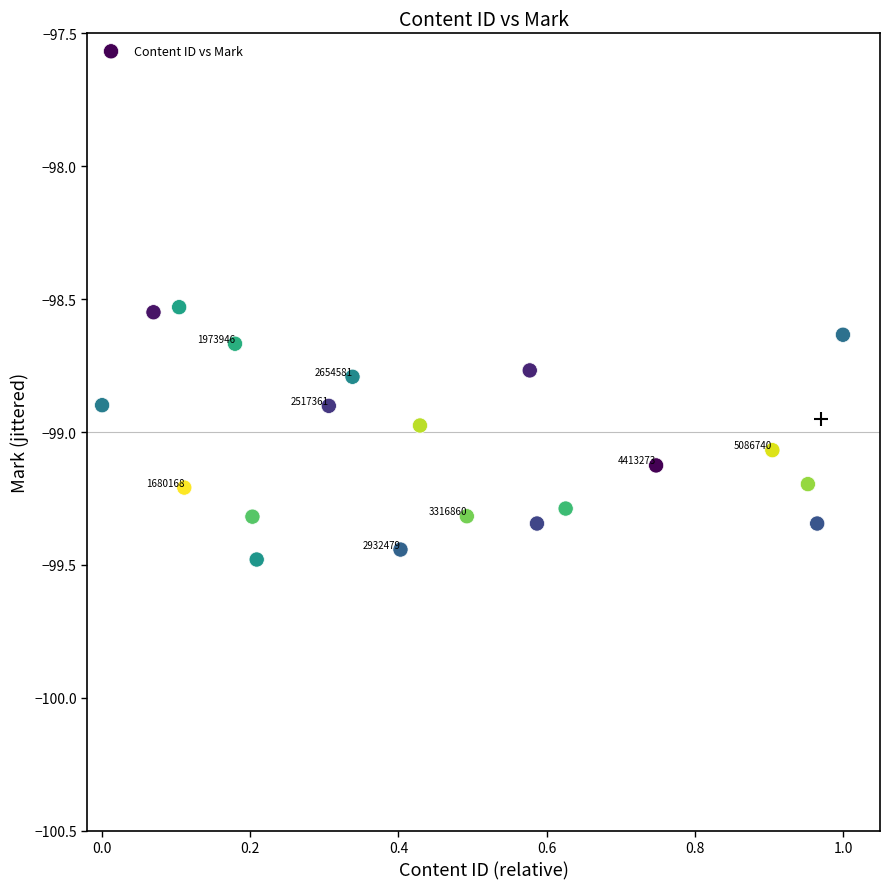

What is the range of Y values (max minus min)?

0.9